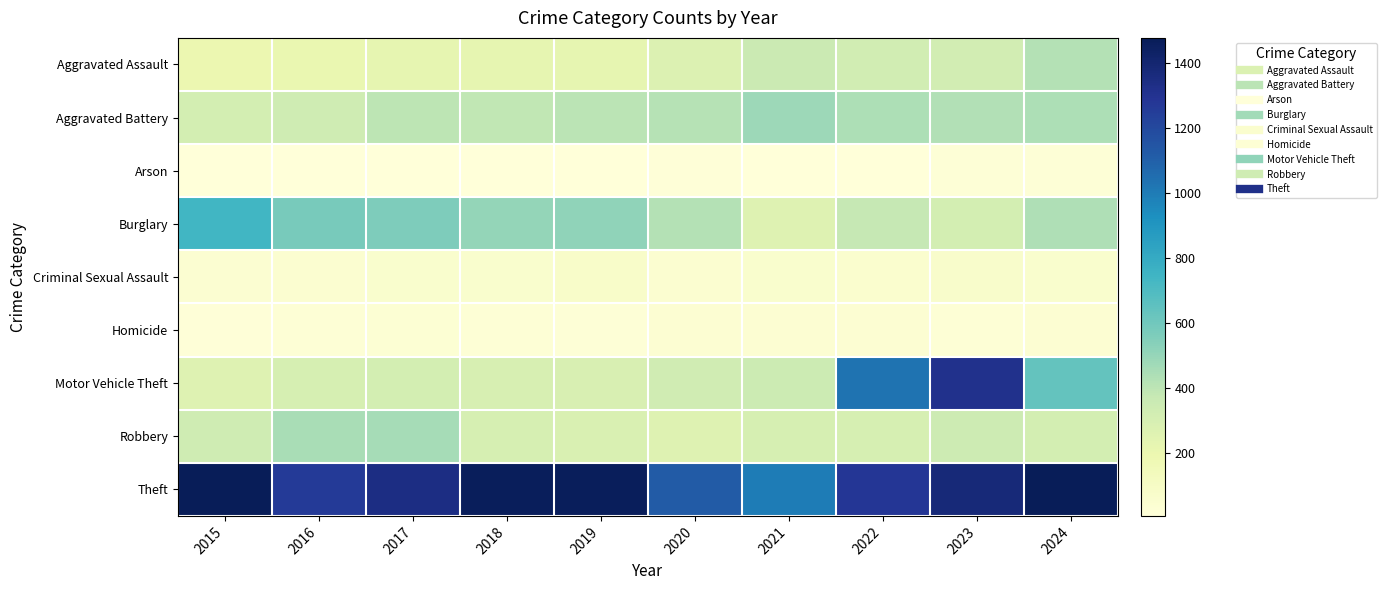

Between 2017 and 2022, which series saw the biggest shift?

Motor Vehicle Theft